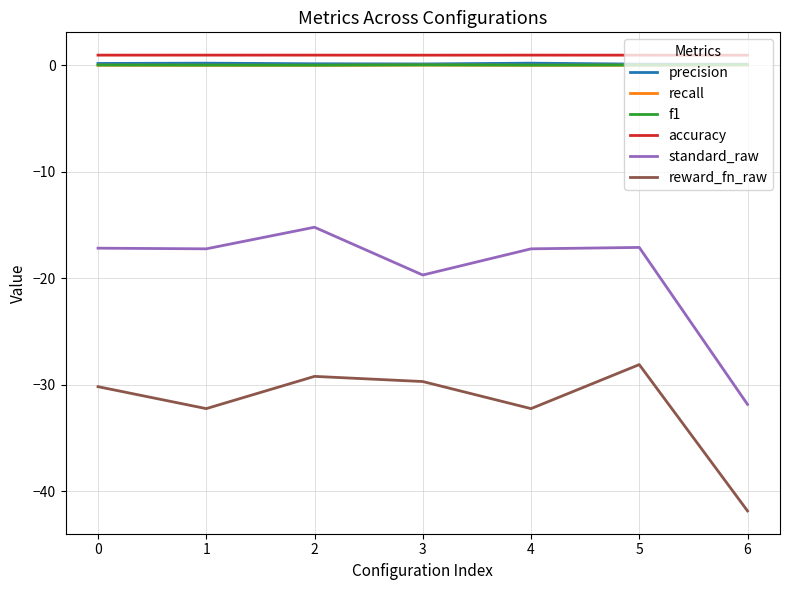

The value of standard_raw at 5 is -17.1. True or false?

True